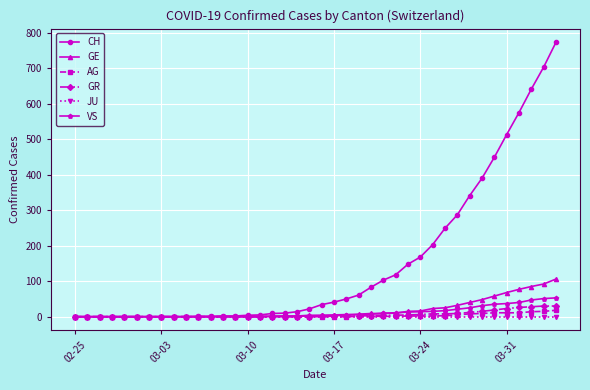

What is the highest value of the GE series?

106